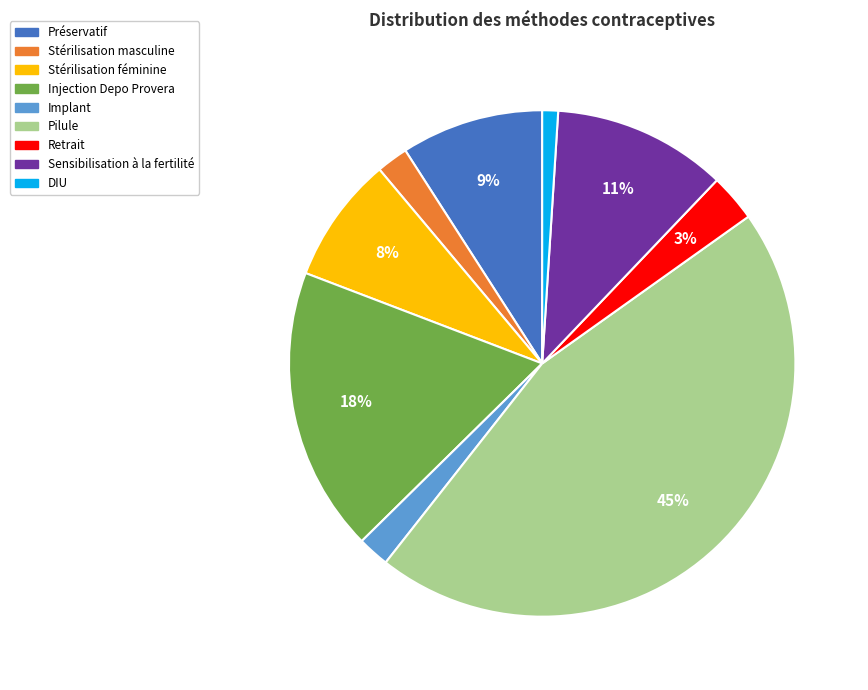

To the nearest percent, what is the combined percentage of Pilule and Stérilisation féminine?

54%